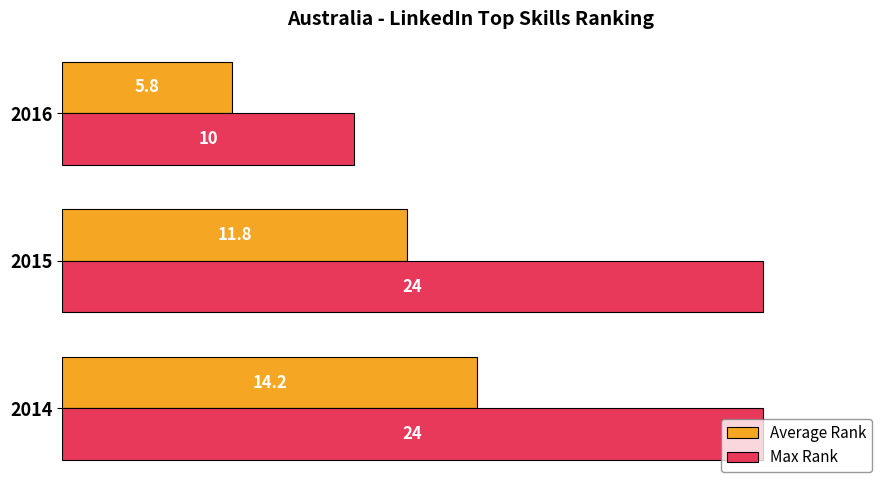

What are all the series names shown in the legend?

Average Rank, Max Rank